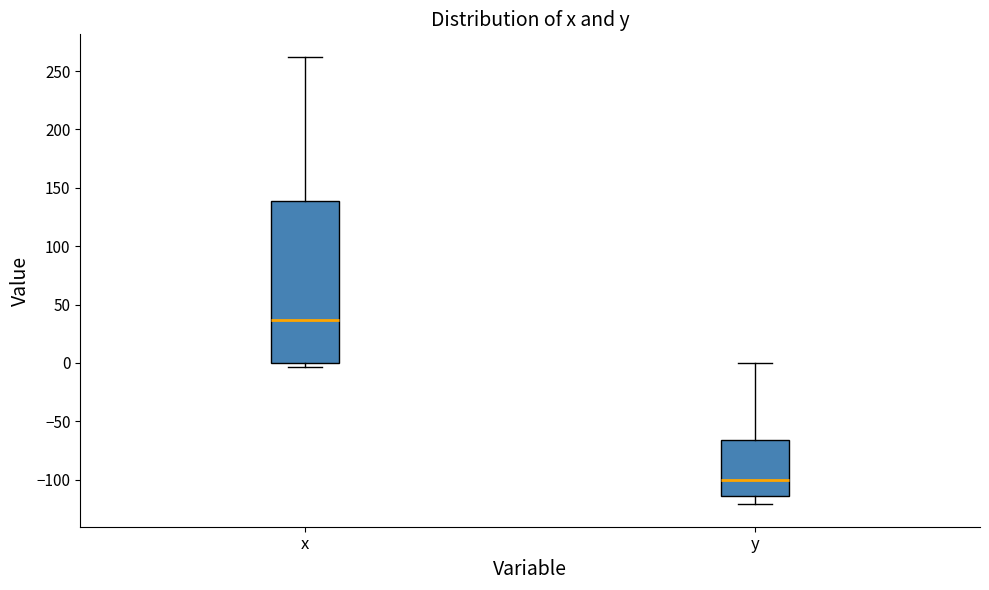

Reading left to right, transcribe this box plot: for each box, give where its median line is, the range the box spans, and where its two whiskers end, as read against the y-axis. The values are not printed on the chart, so give them approximately, as read against the axis.

x: median 35, box 0 to 140, whiskers -5 to 260
y: median -100, box -115 to -65, whiskers -120 to 0